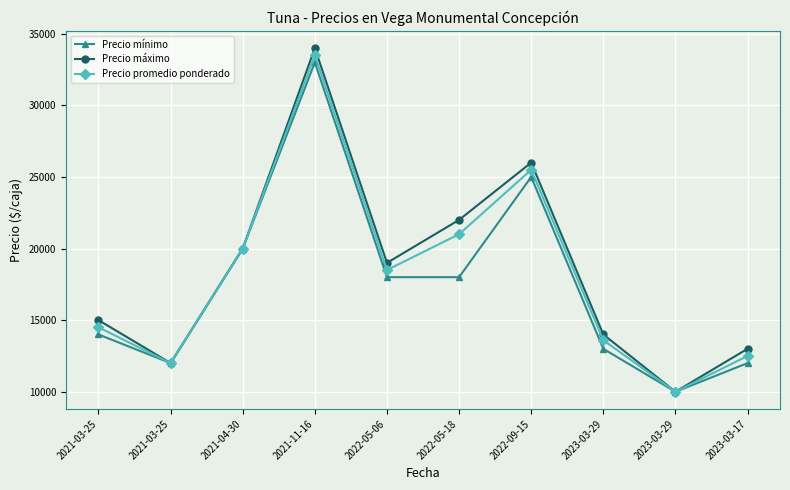

How many values in the Precio mínimo series are below 18000?

5